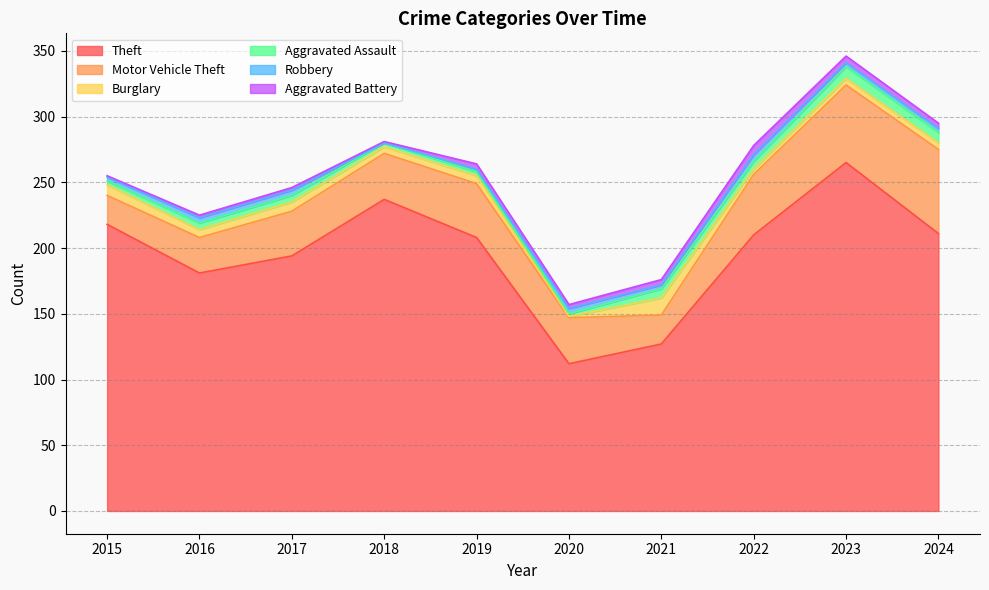

What is the value of the Theft point at the 5th from the left?

208